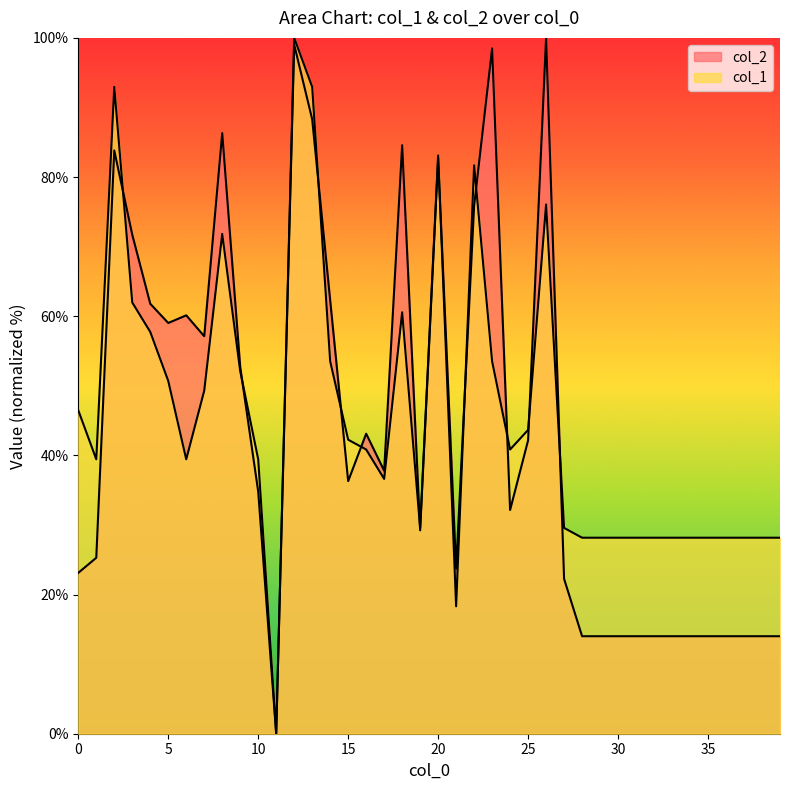

What is the average value of the col_2 series?

43.5